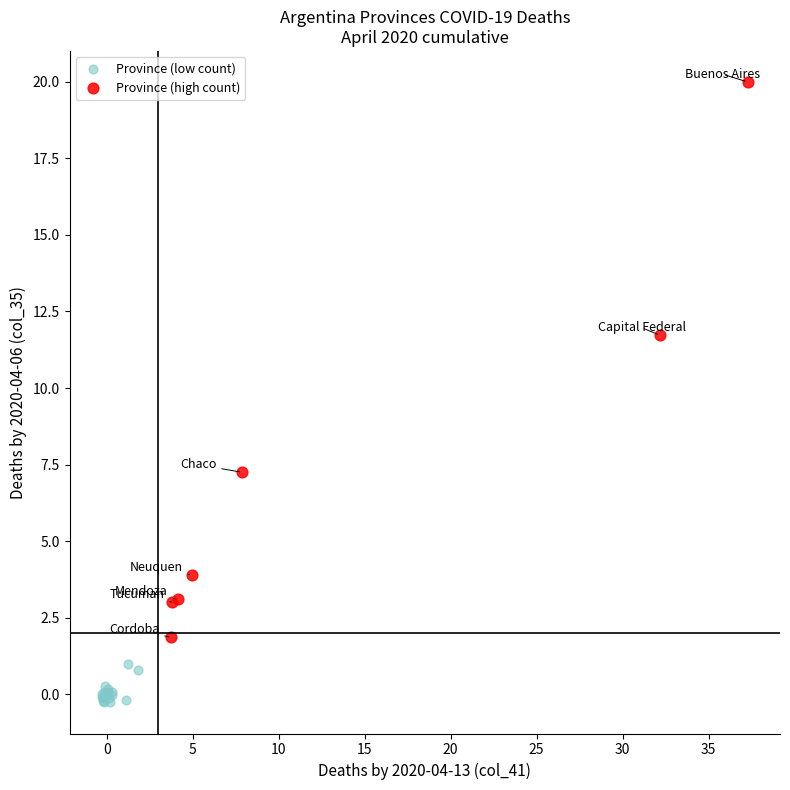

Which series has the widest spread of Y values?

Province (high count)